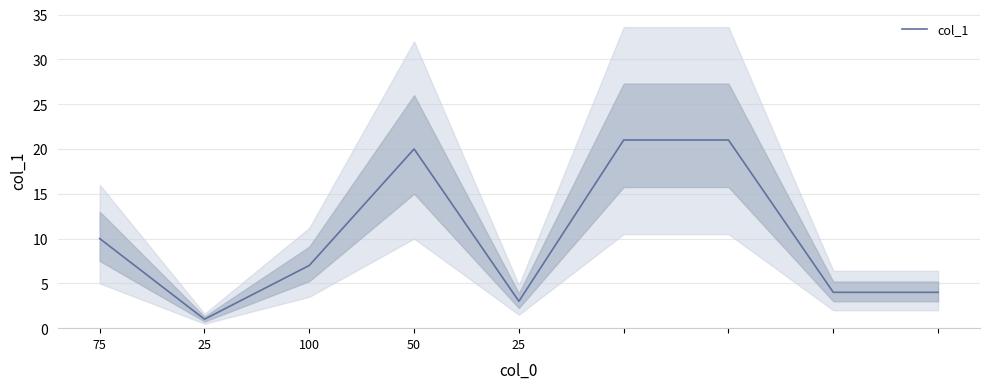

How many values exceed 7?

4